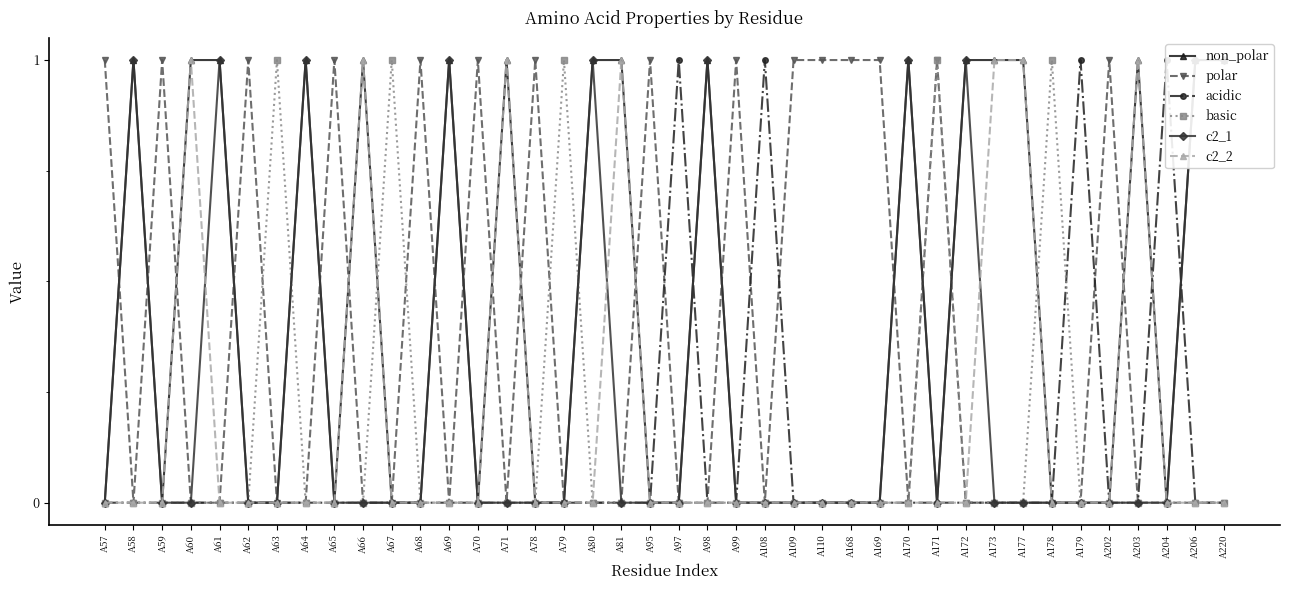

True or false: basic has a value of 1 at A109.

False